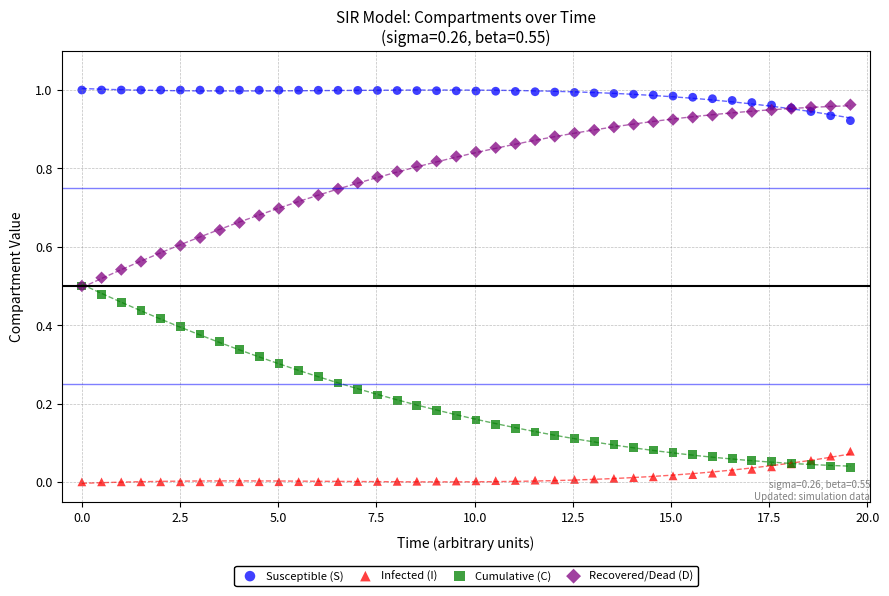

Which series reaches the maximum Y coordinate?

Susceptible (S)